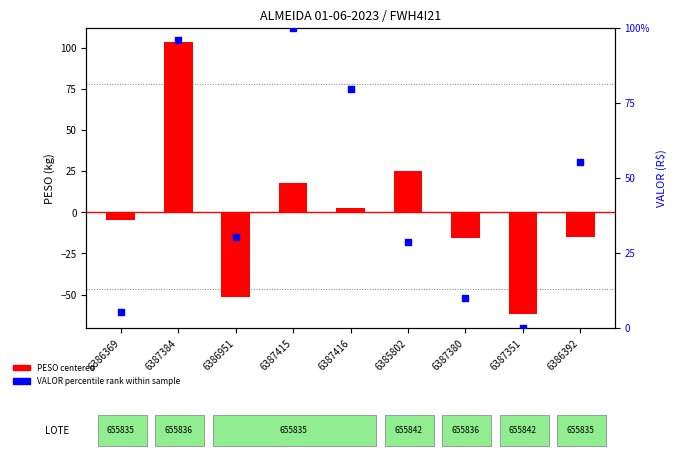

Which series reaches the maximum Y coordinate?

PESO centered